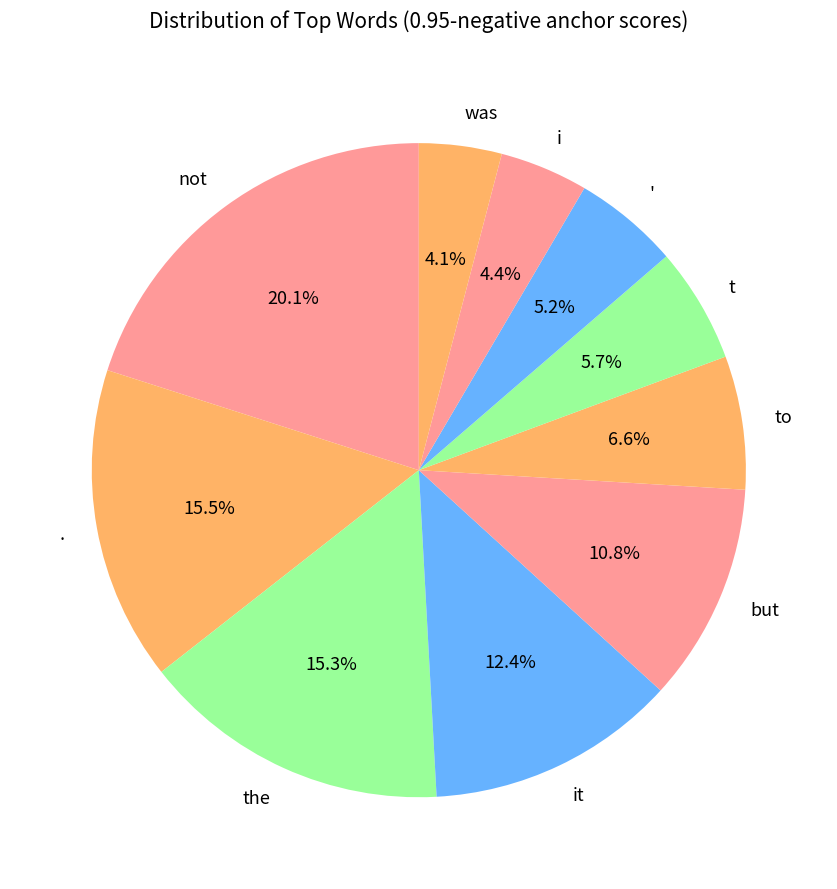

Which category has the biggest portion of the pie?

not